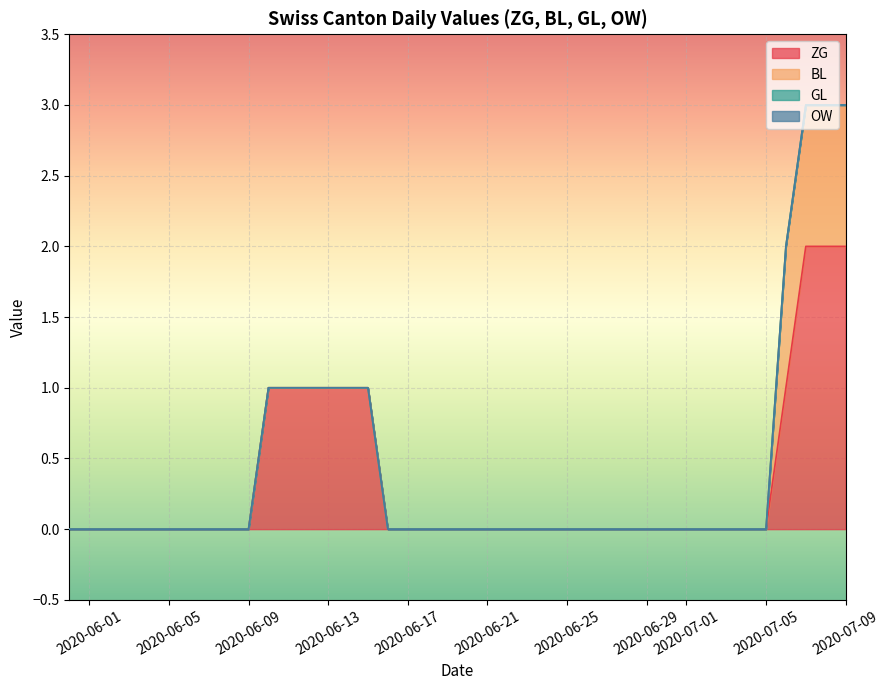

True or false: OW has more than 2 points higher than both neighbors.

False